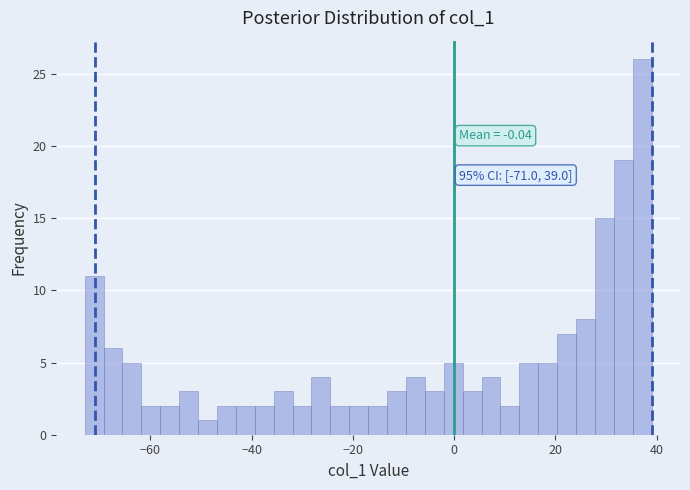

Around what value on the x-axis is the tallest bar? Give the approximate position of its centre, as read against the axis.

38